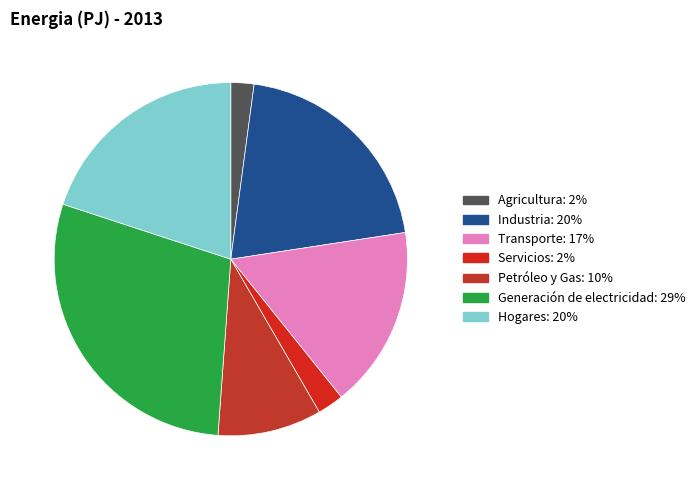

What percentage do Hogares and Generación de electricidad together represent?

48.8%